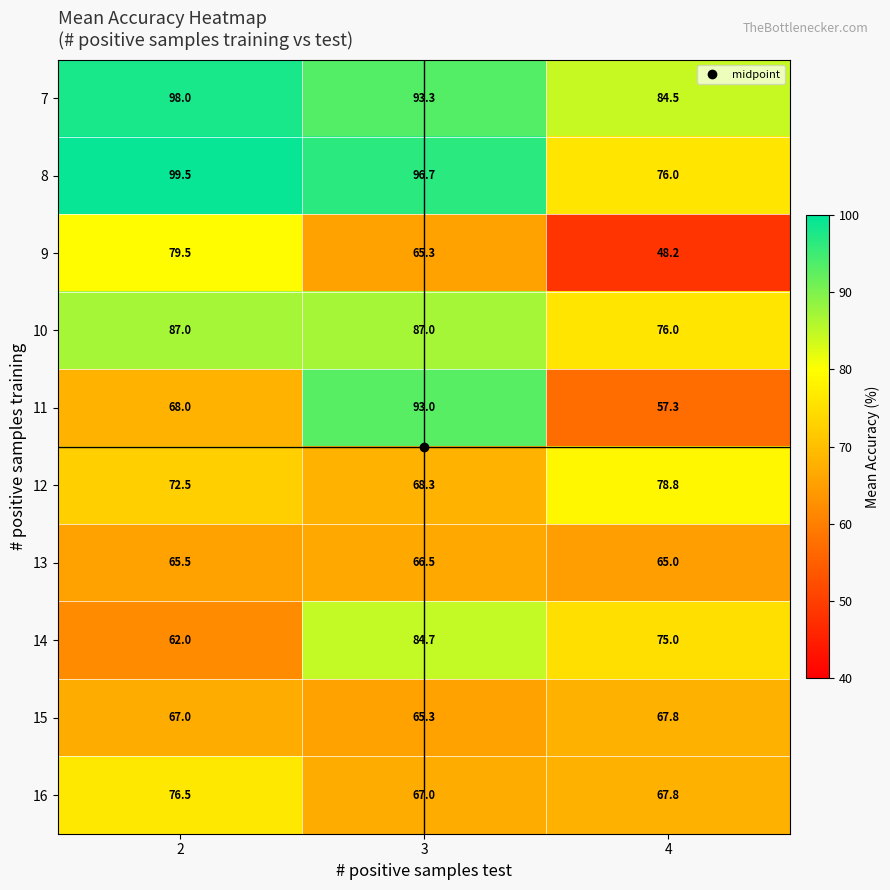

Which series changed the most between 2 and 4?

9